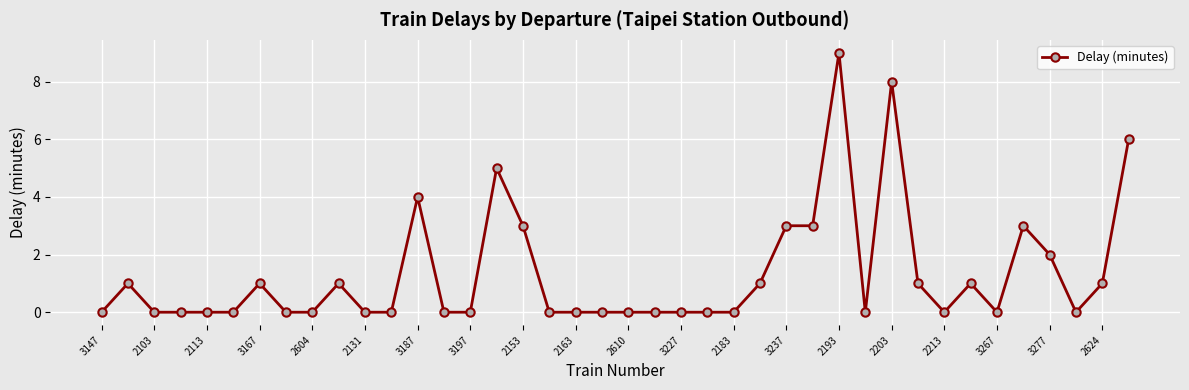

What is the sum of all values?

53